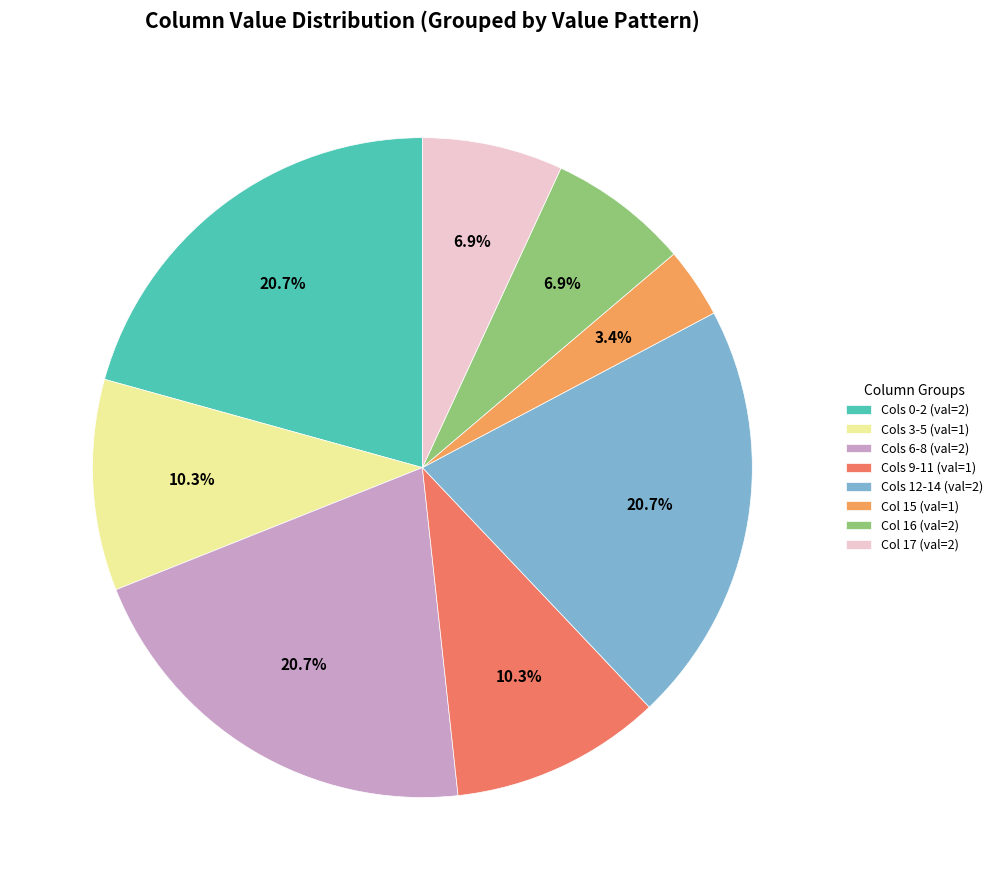

Is there any slice that represents more than half of the pie?

No